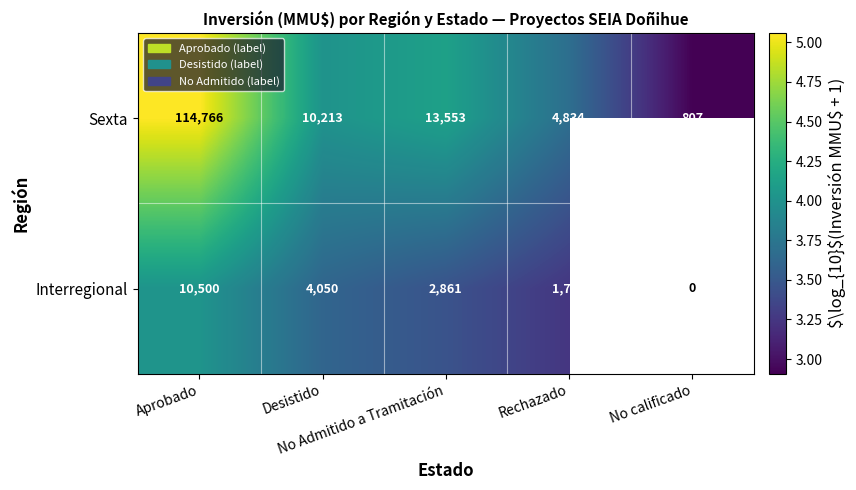

What is the average value of the Sexta series?

28835